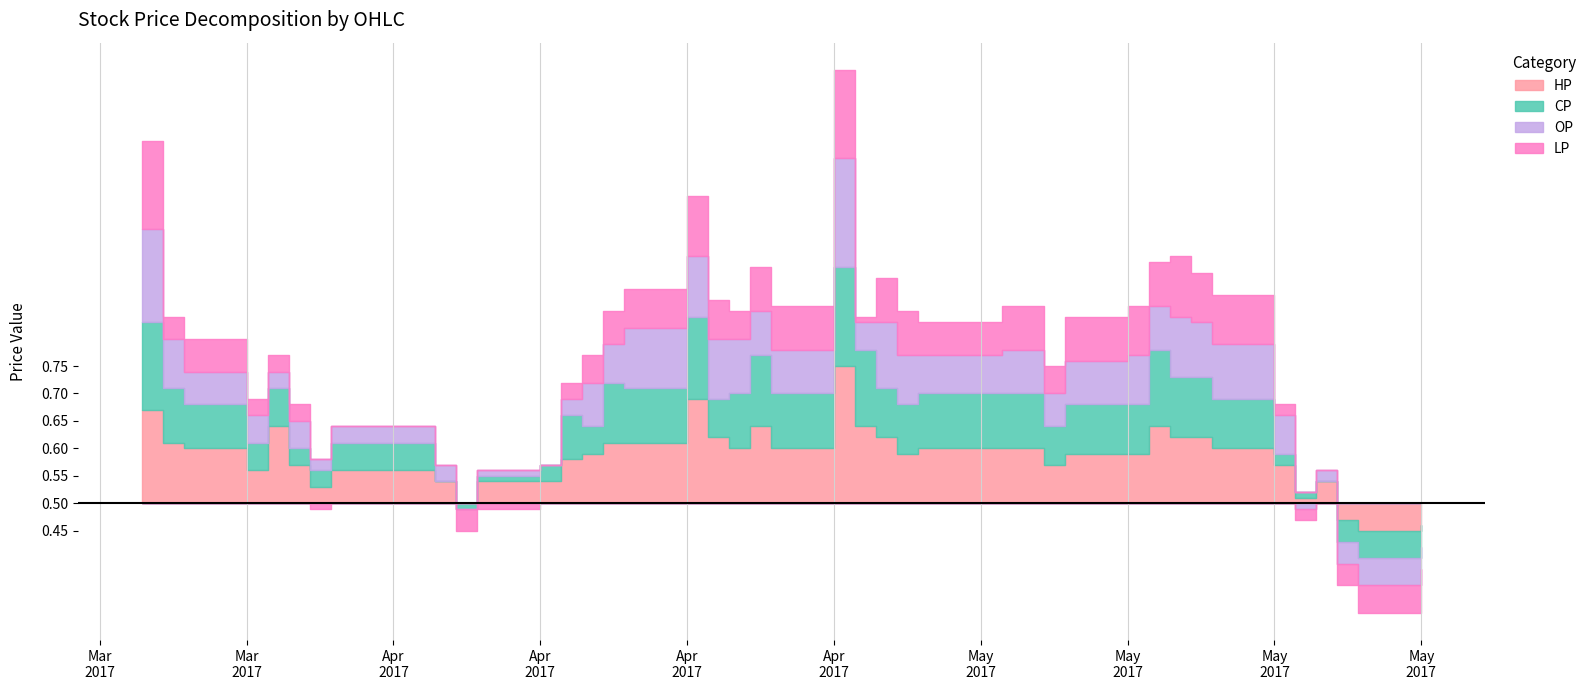

True or false: HP and OP cross at least once.

False